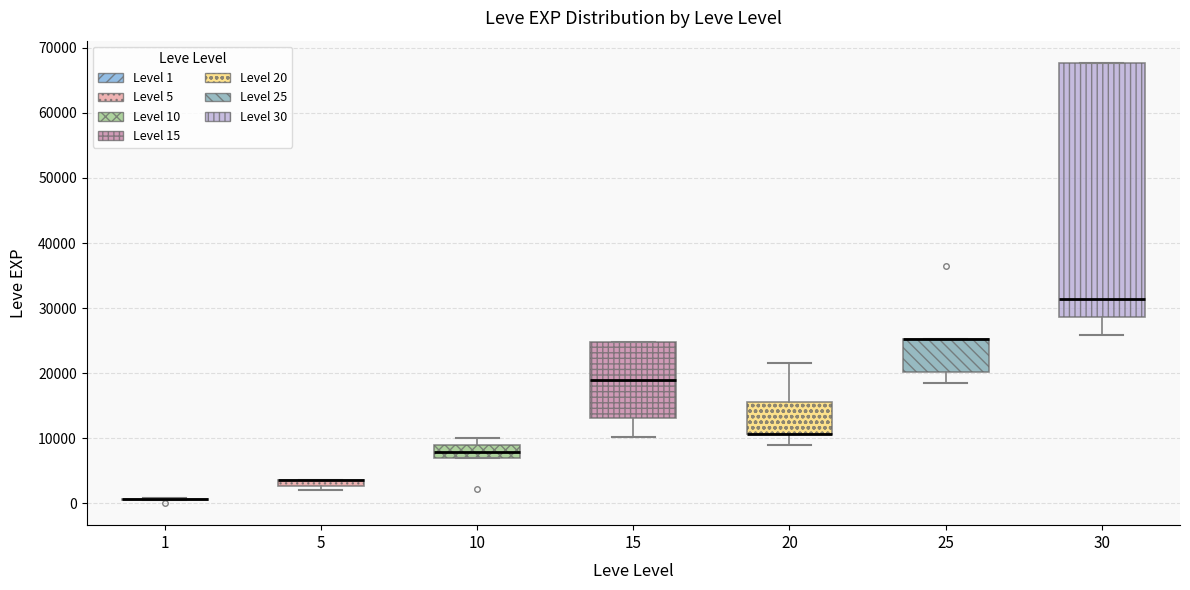

Comparing the boxes themselves (not the whiskers), which one is the tallest?

30